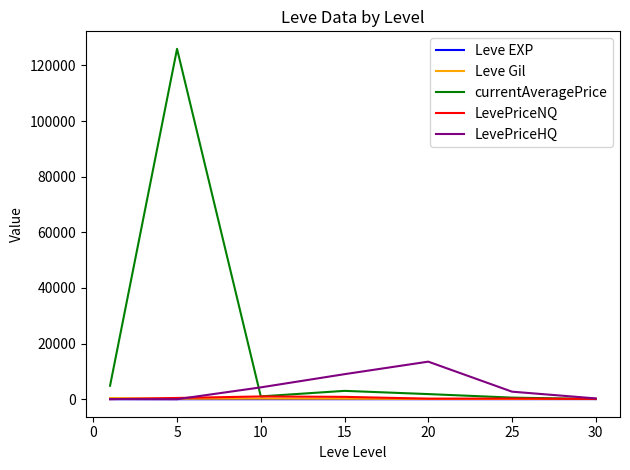

Which series has the largest total across all categories?

currentAveragePrice